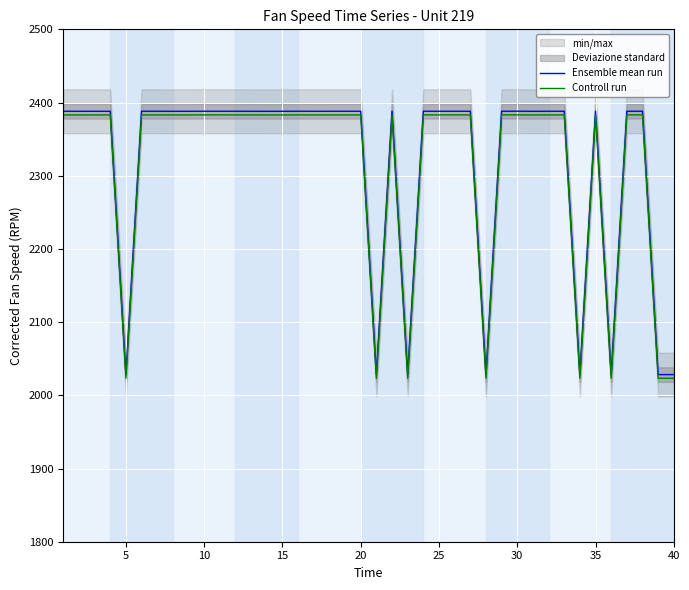

What is the highest value of the Controll run series?

2383.1